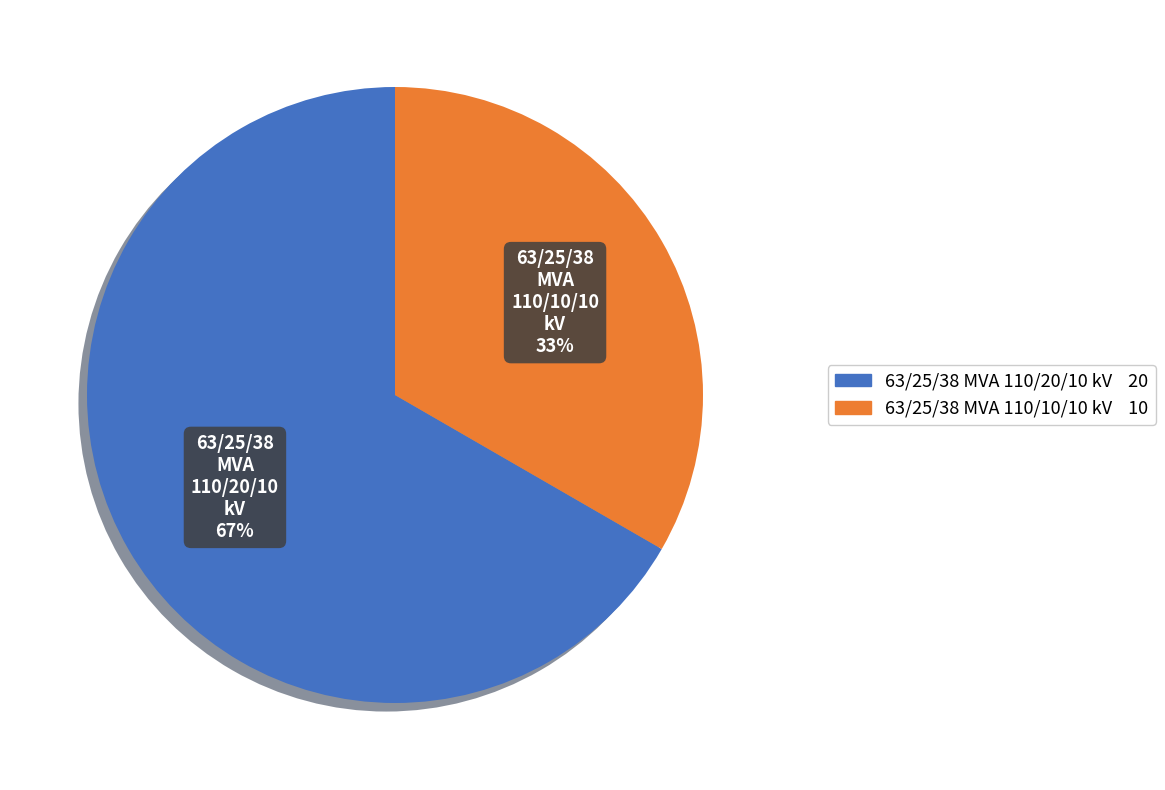

Rank the categories by value from highest to lowest.

63/25/38 MVA 110/20/10 kV, 63/25/38 MVA 110/10/10 kV